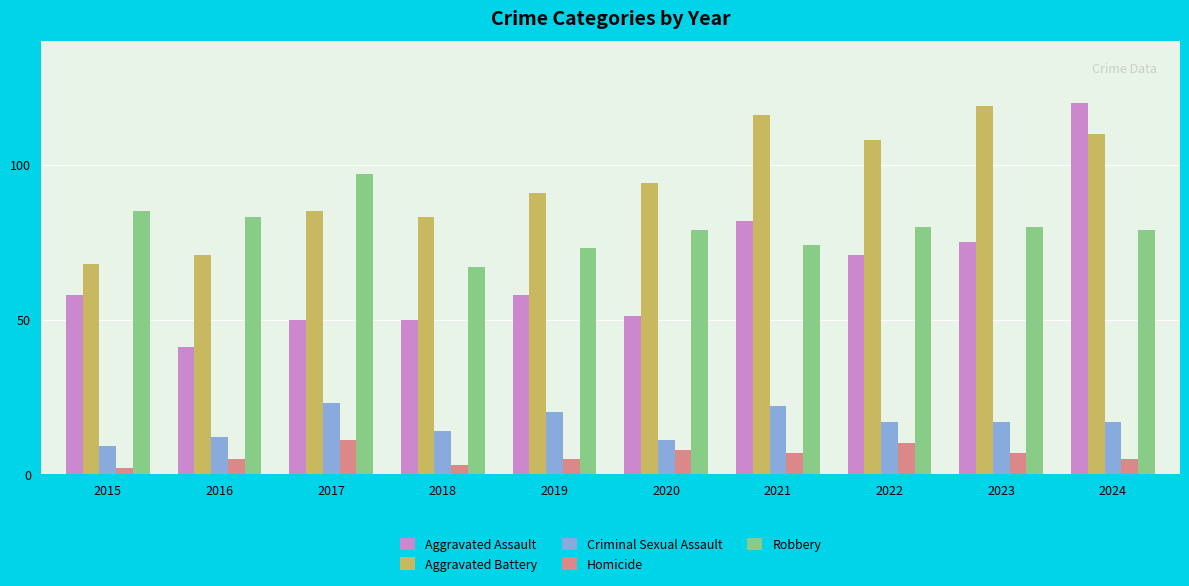

Which series has the largest total across all categories?

Aggravated Battery